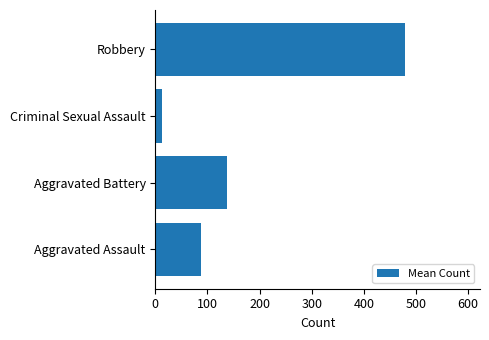

The value at Aggravated Battery is 241.7. True or false?

False